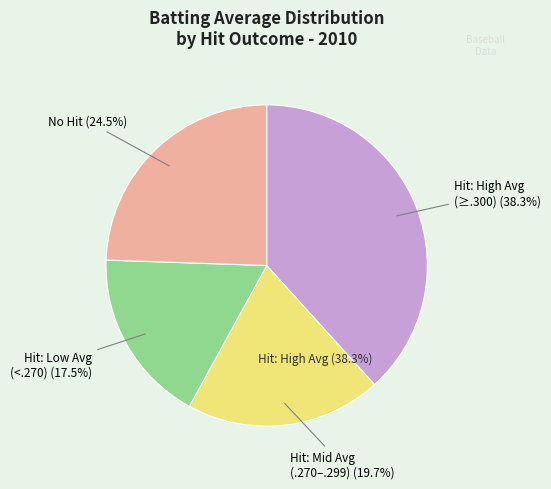

True or false: 35 accounts for 1% of the total.

False